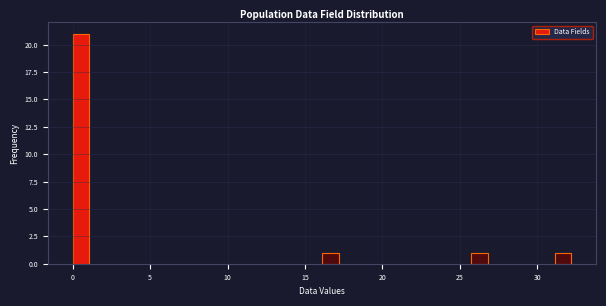

Around what value on the x-axis is the tallest bar? Give the approximate position of its centre, as read against the axis.

0.5